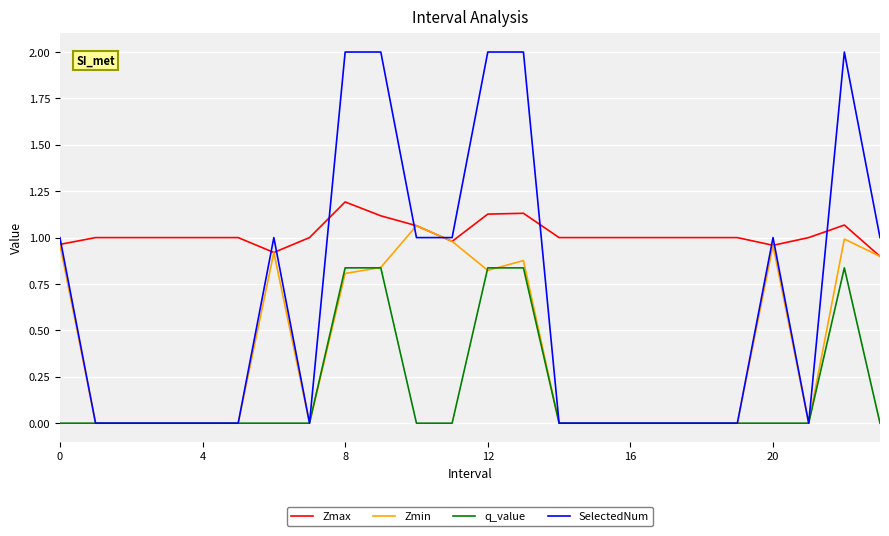

Rank the series by their average value, from lowest to highest.

q_value, Zmin, SelectedNum, Zmax